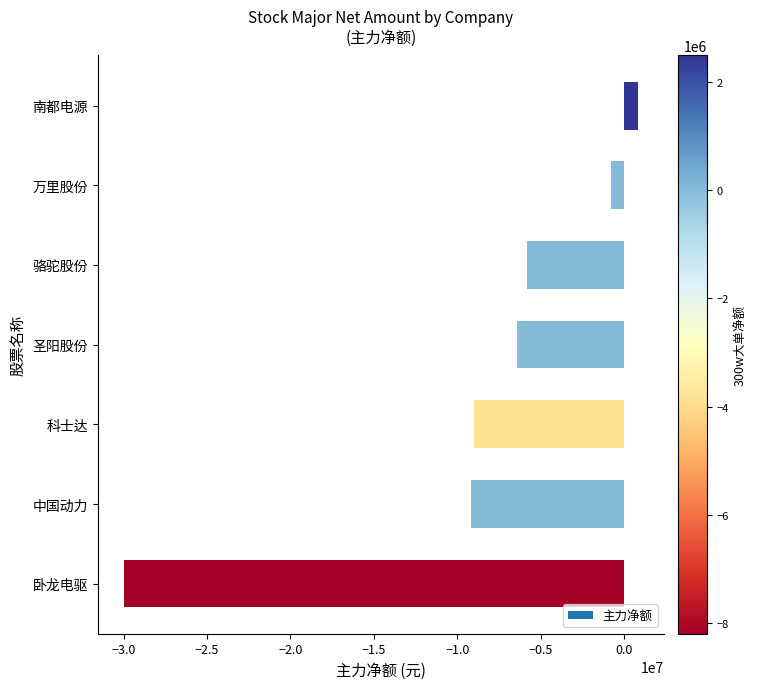

What is the difference between the maximum and minimum values?

30874883